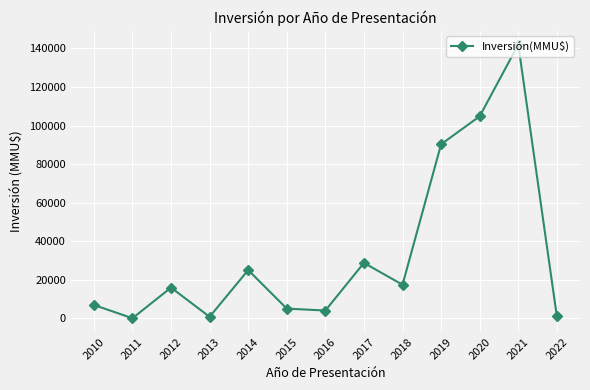

Which has a higher value, 2010 or 2016?

2010